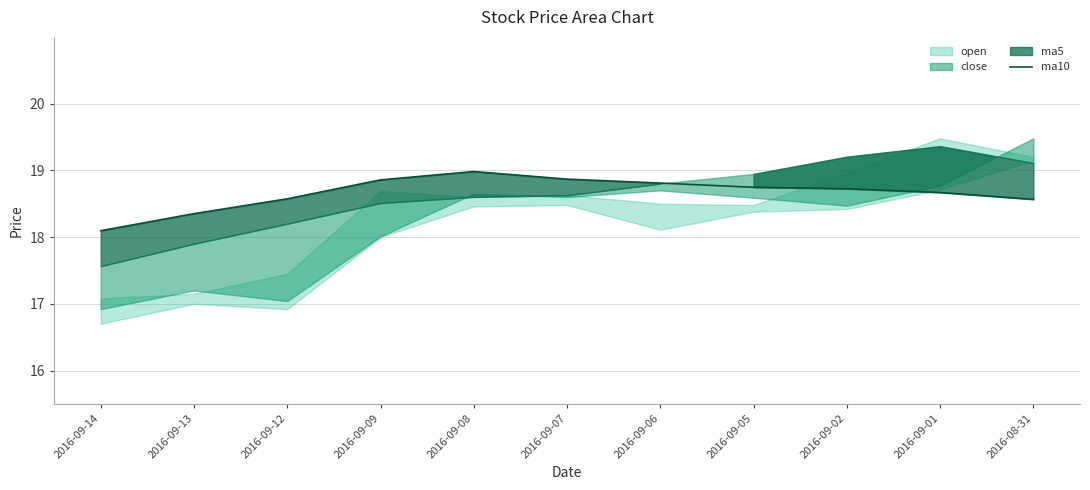

How many lines are shown in the chart?

1